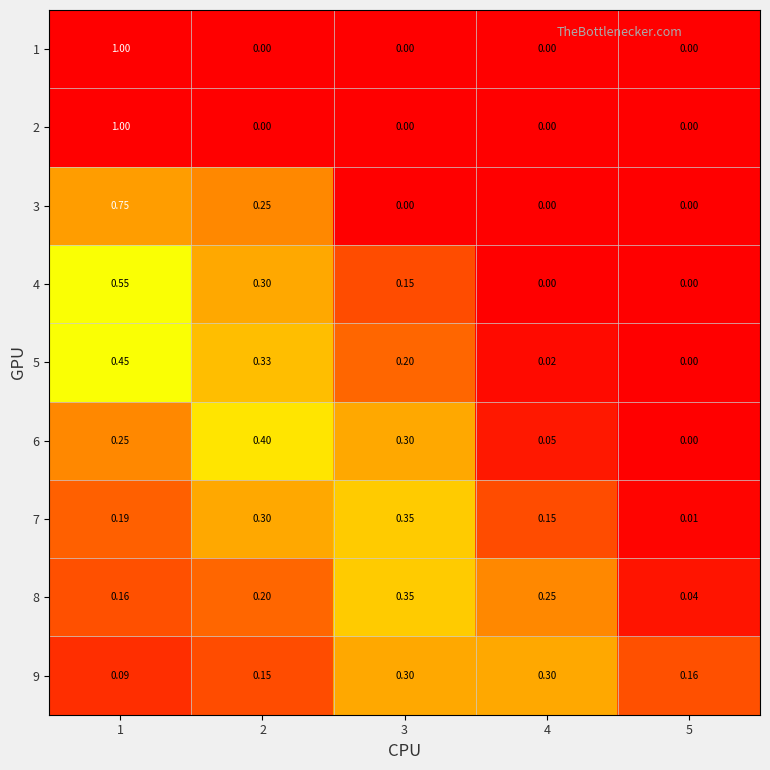

Between 2 and 3, which series saw the biggest shift?

3